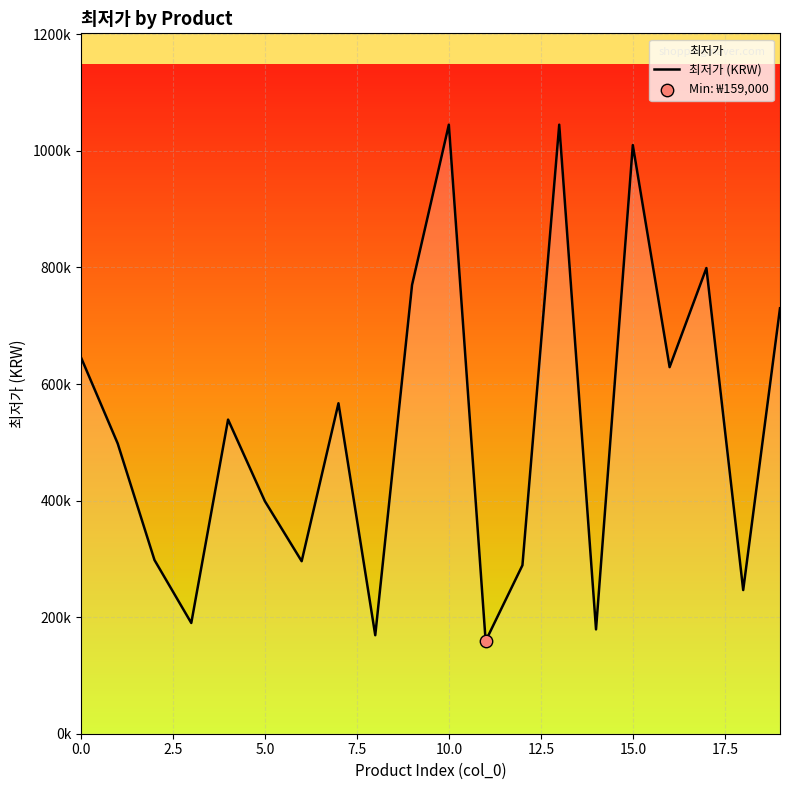

Between 9 and 2.5, which is larger?

9